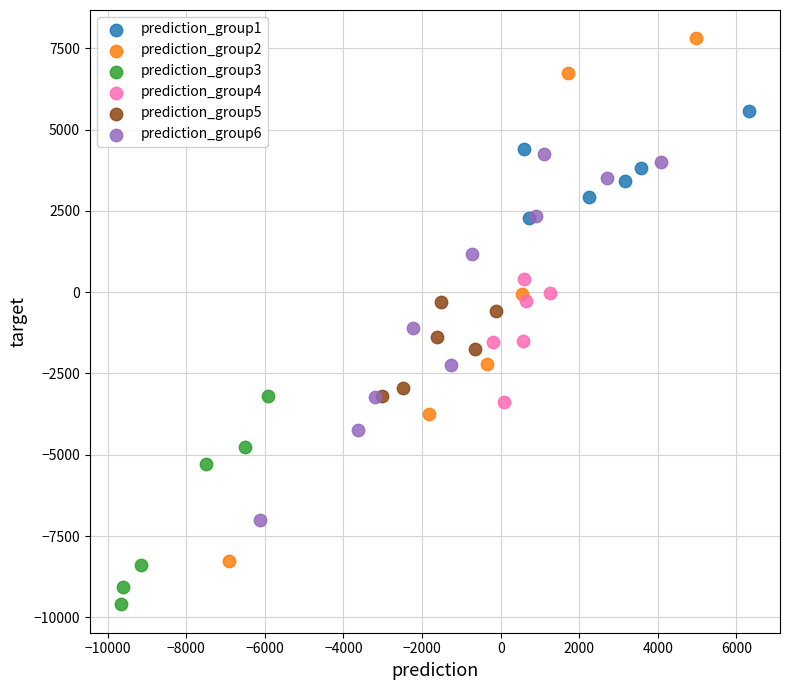

Which series contains the highest Y value?

prediction_group2